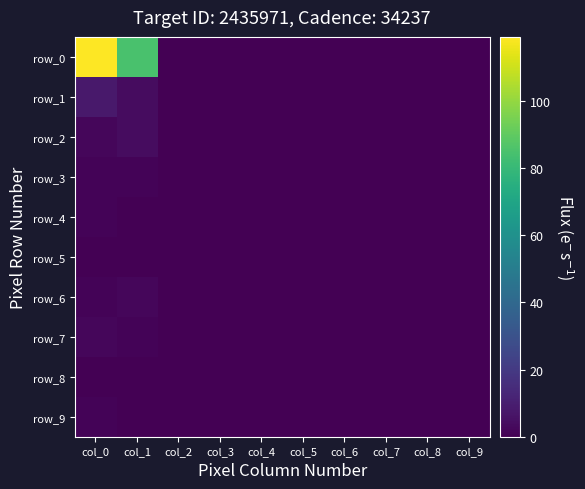

At col_8, list the series in order from largest to smallest.

row_0, row_1, row_2, row_3, row_4, row_5, row_6, row_7, row_8, row_9